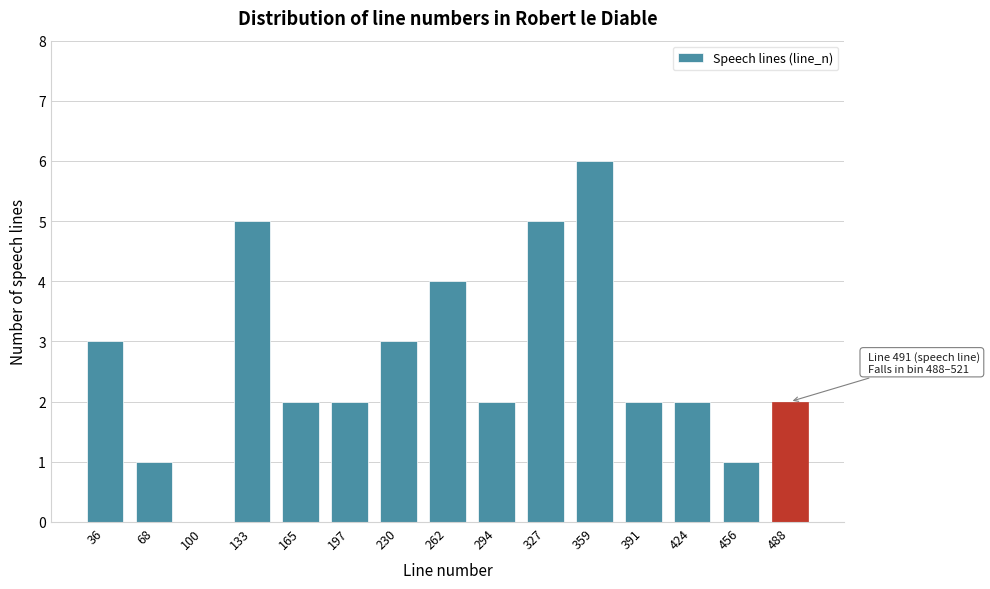

Reading right to left, what are all the values shown in this chart?

488=2	456=1	424=2	391=2	359=6	327=5	294=2	262=4	230=3	197=2	165=2	133=5	100=0	68=1	36=3